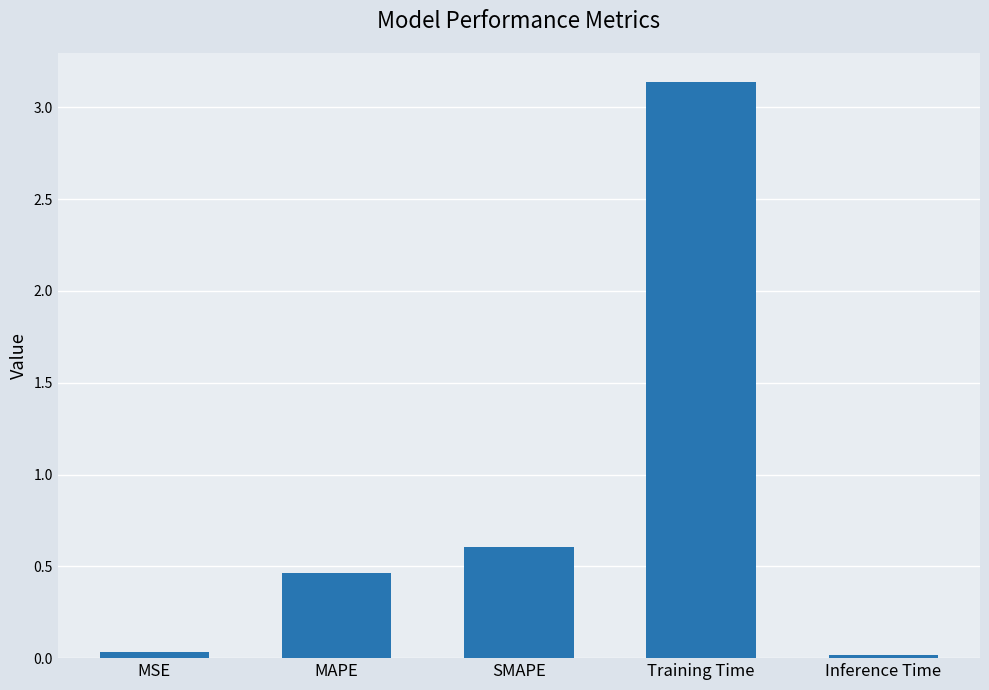

What is the label of the 1st bar from the left?

MSE